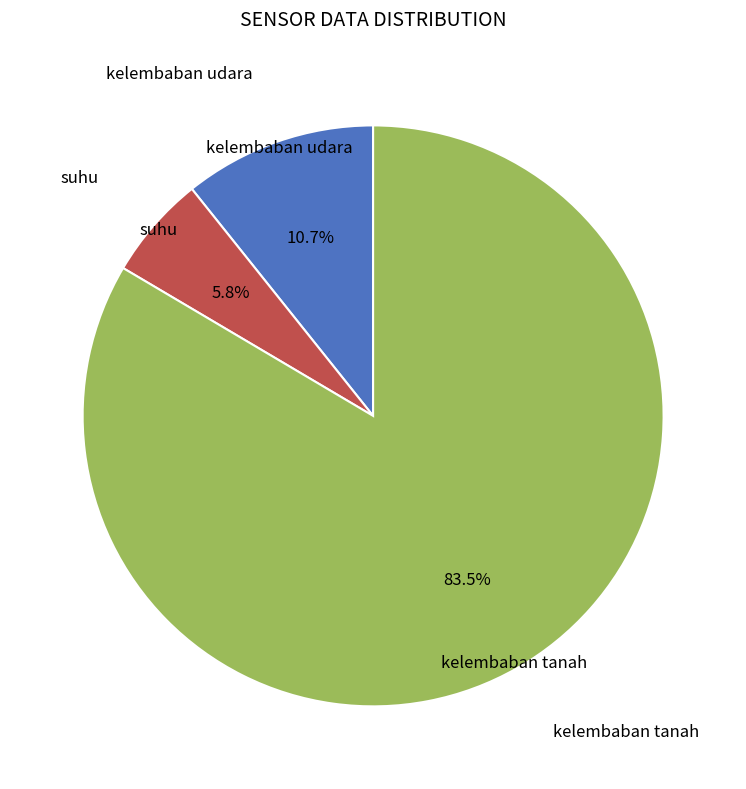

Does kelembaban tanah represent more than half of the total?

Yes